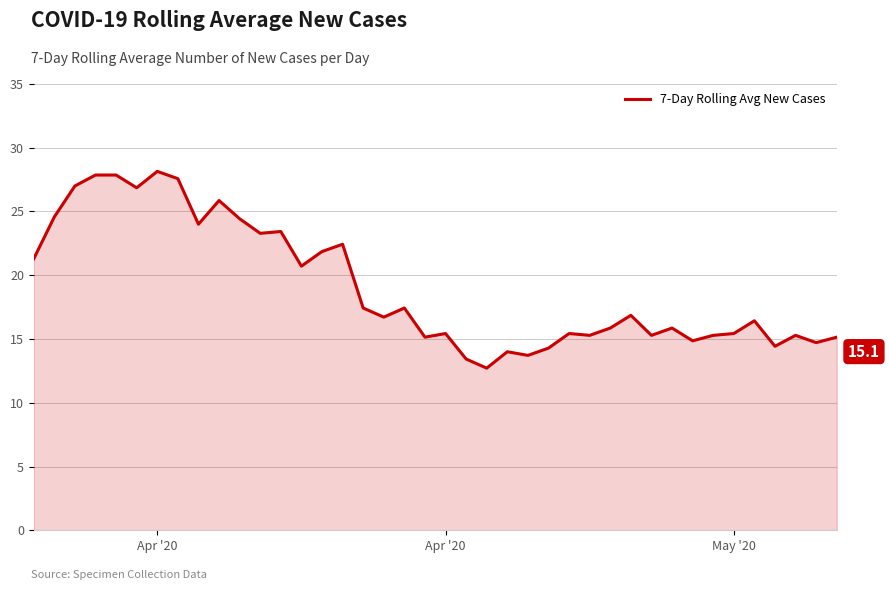

Reading right to left, list all the values displayed in this chart.

15.1	14.7	15.3	14.4	16.4	15.4	15.3	14.9	15.9	15.3	16.9	15.9	15.3	15.4	14.3	13.7	14.0	12.7	13.4	15.4	15.1	17.4	16.7	17.4	22.4	21.9	20.7	23.4	23.3	24.4	25.9	24.0	27.6	28.1	26.9	27.9	27.9	27.0	24.6	21.3